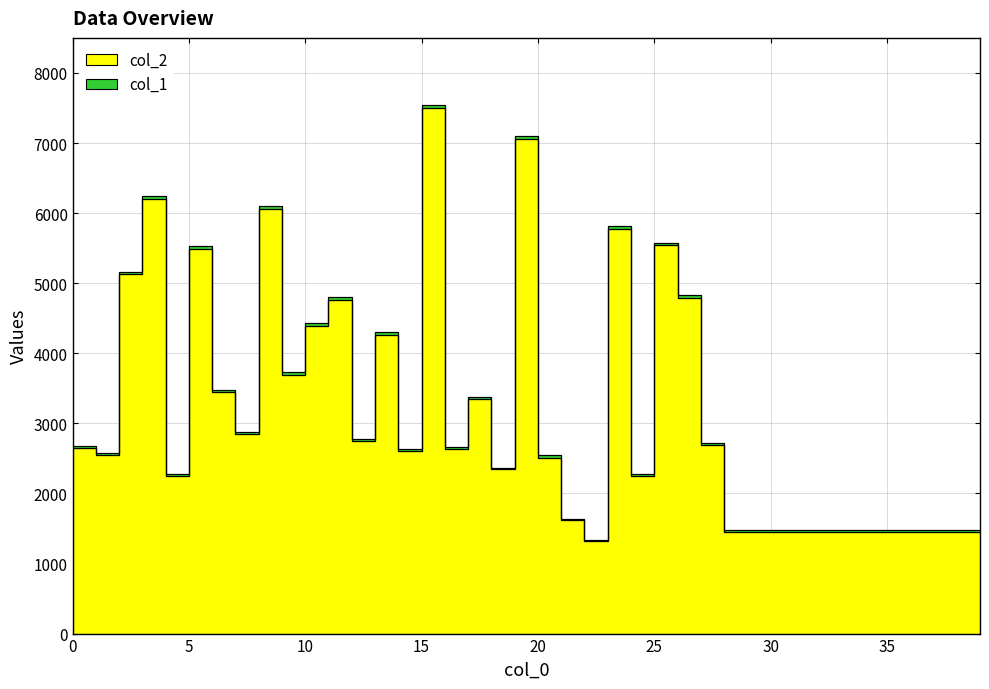

Which has a higher value, 29 or 26?

26